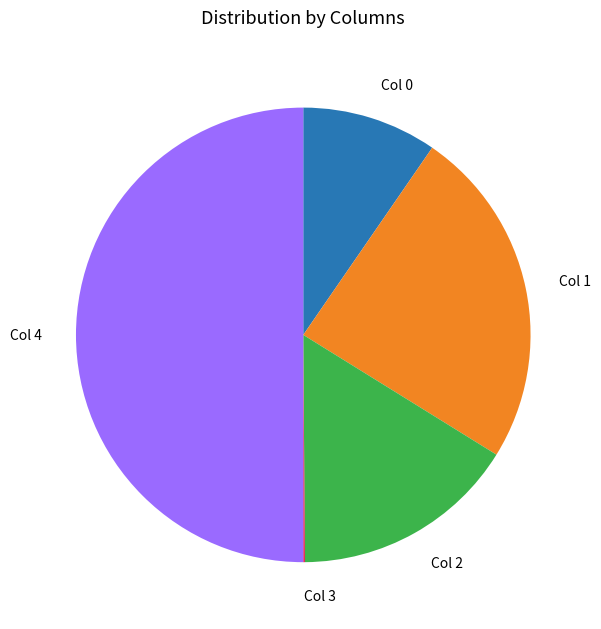

Between Col 0 and Col 4, which is larger?

Col 4